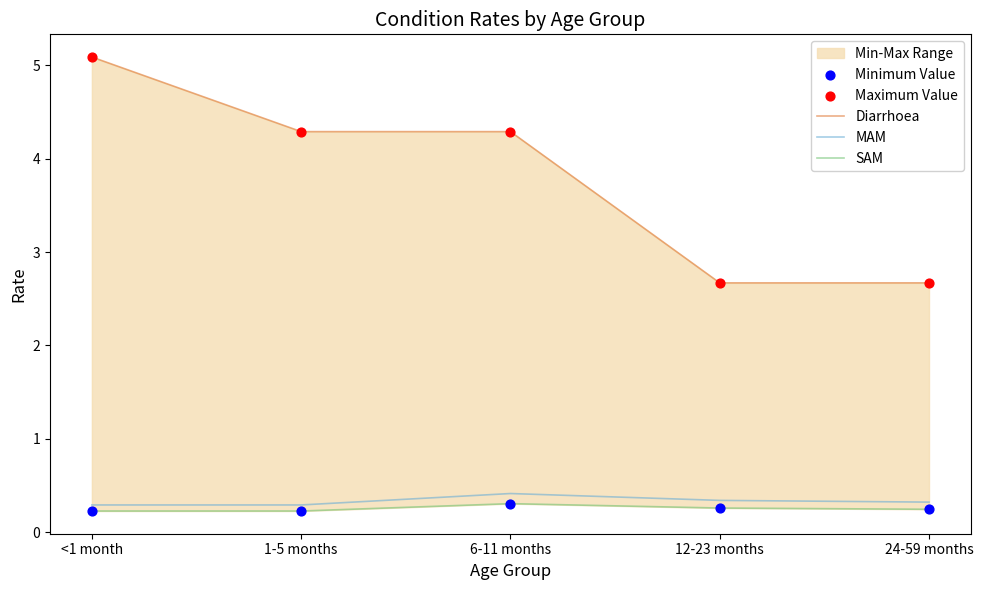

Is the value of MAM at <1 month greater than the value of Maximum Value at 6-11 months?

No